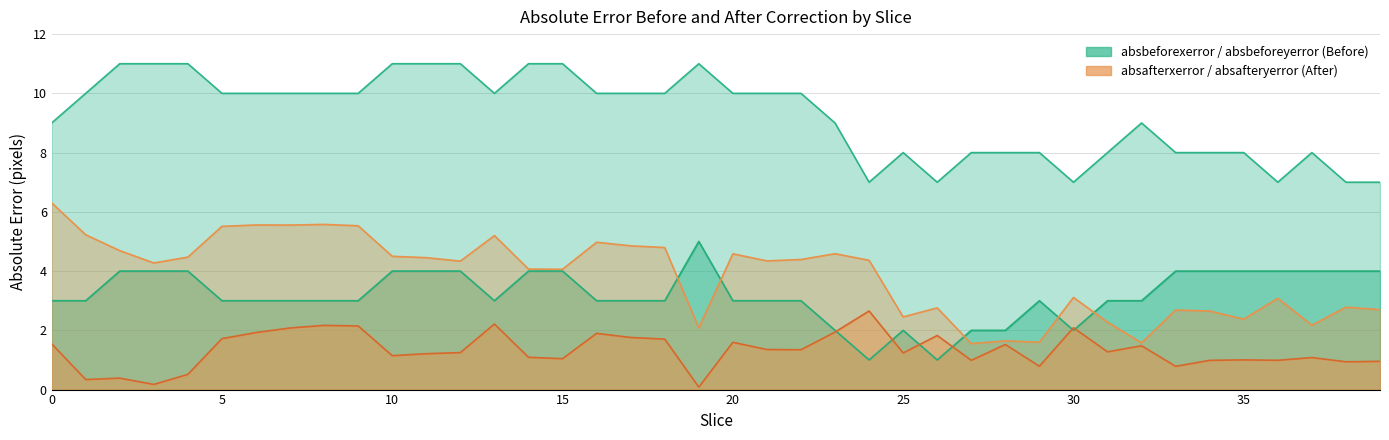

Count the number of categories in the chart.

40